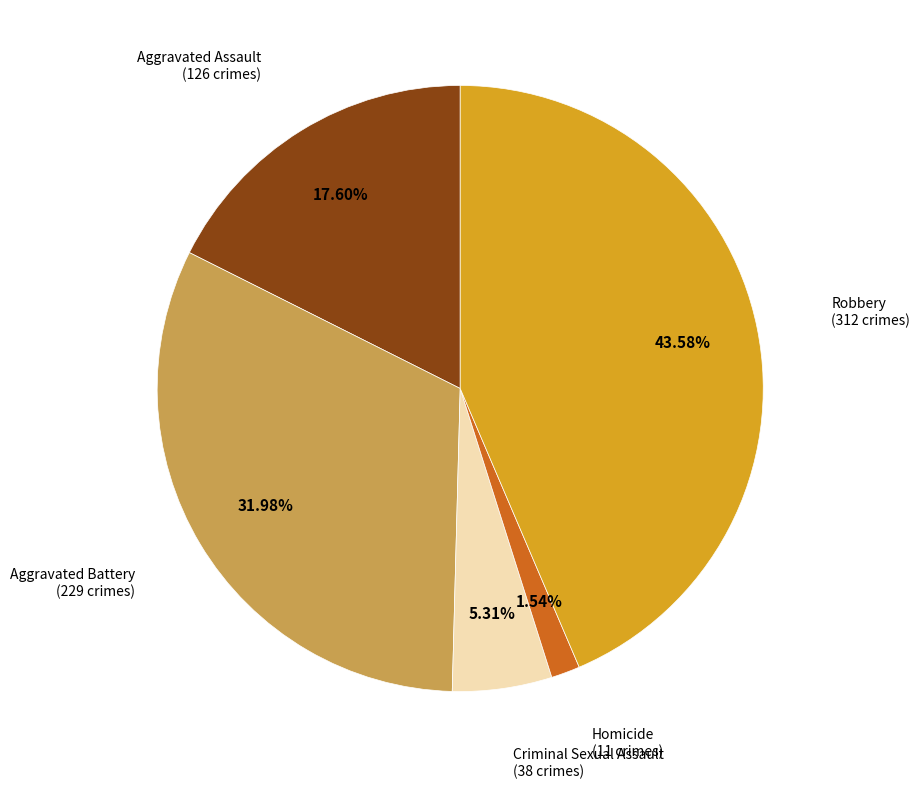

Is there any slice that represents more than half of the pie?

No